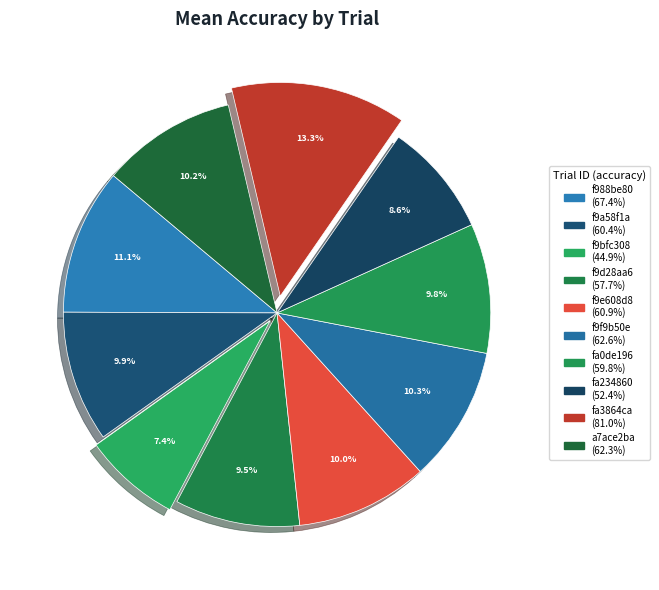

Which category has the smallest portion of the pie?

f9bfc308